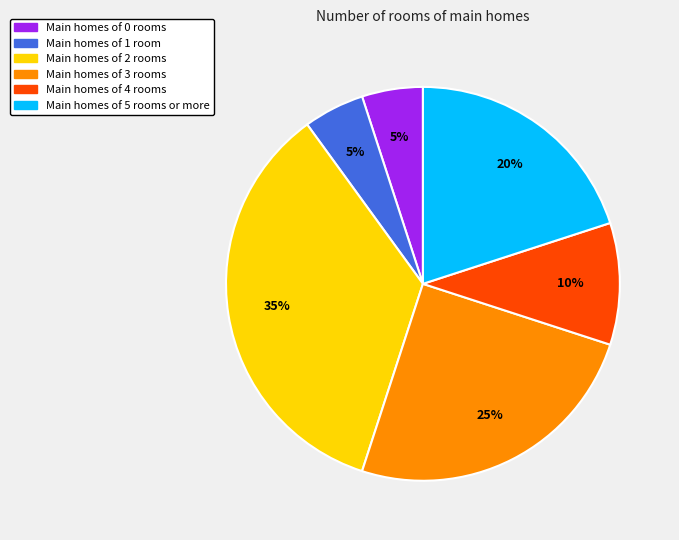

To the nearest percent, what is the difference between the largest and smallest slice percentages?

30%